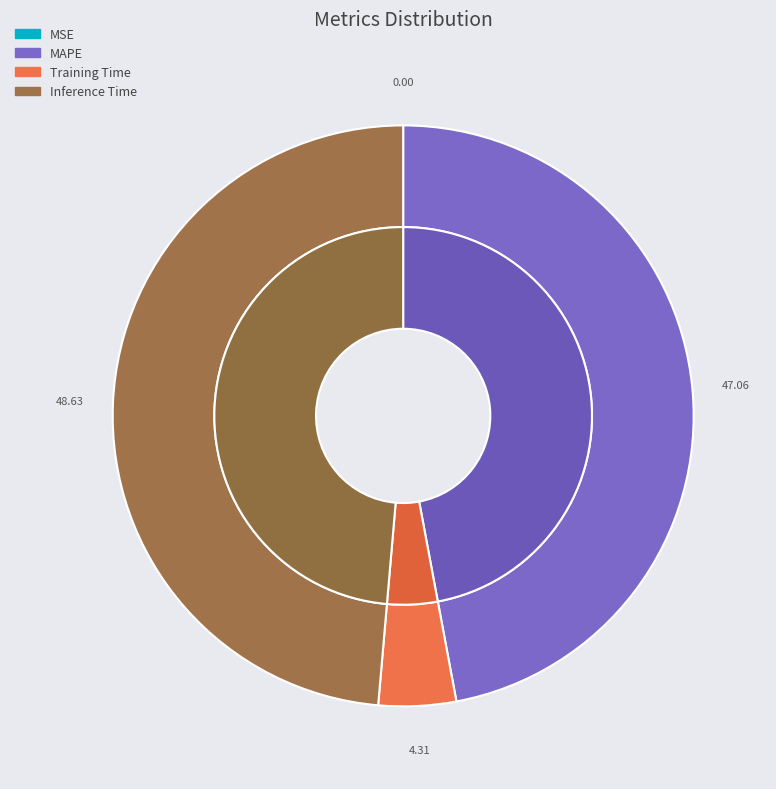

Is it true that Inference Time is 49% of the pie?

True